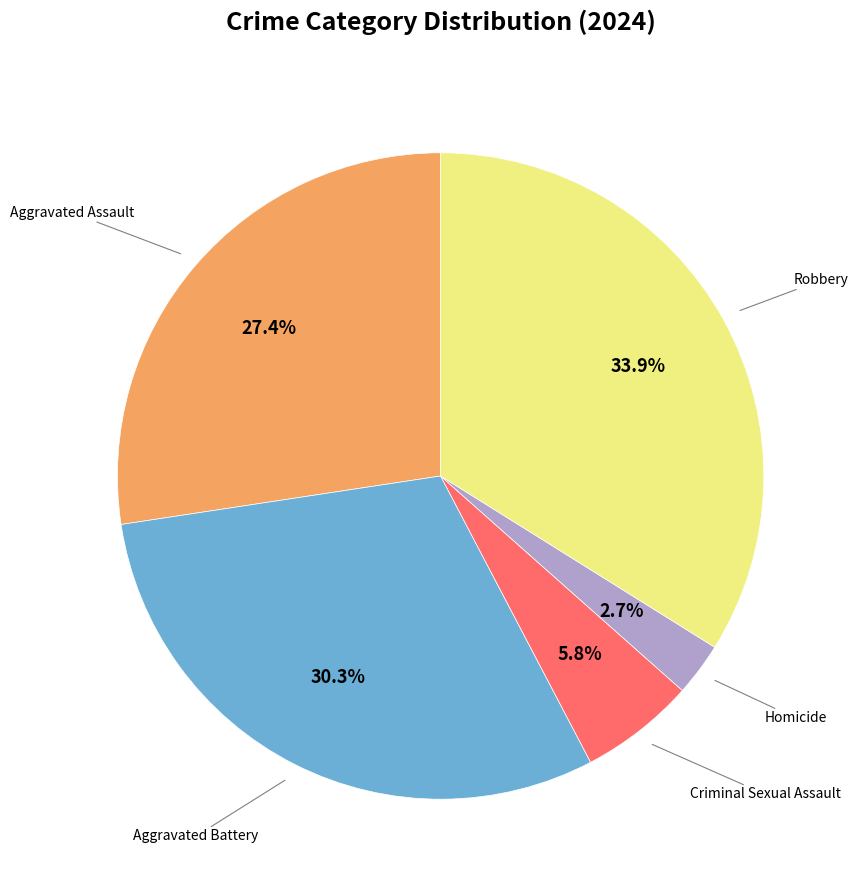

Count the number of slices in the pie.

5